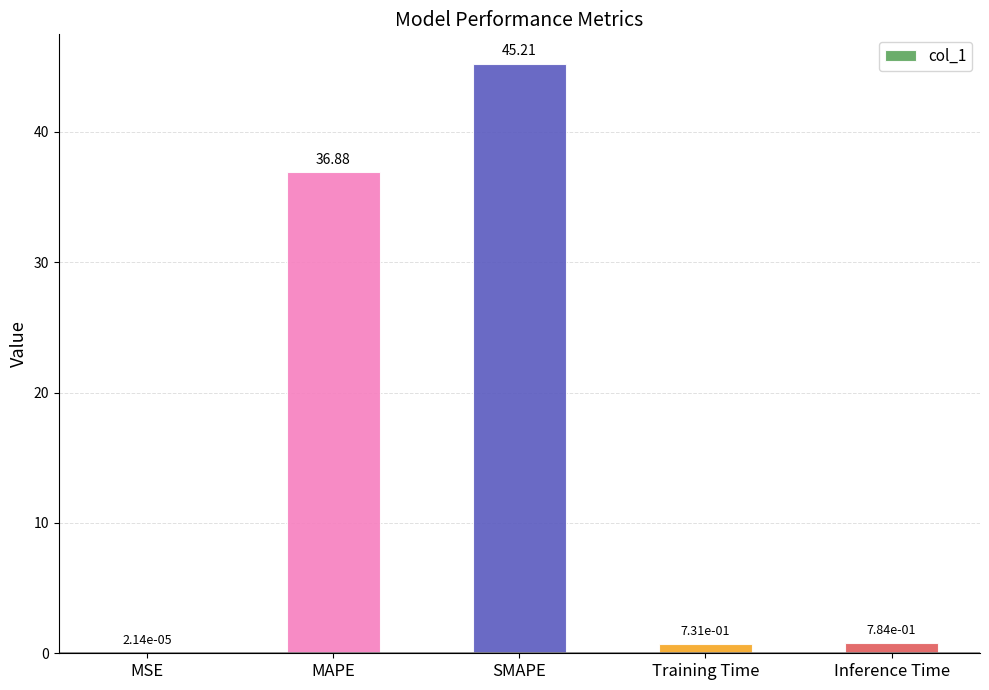

At which label is the value closest to 22?

MAPE